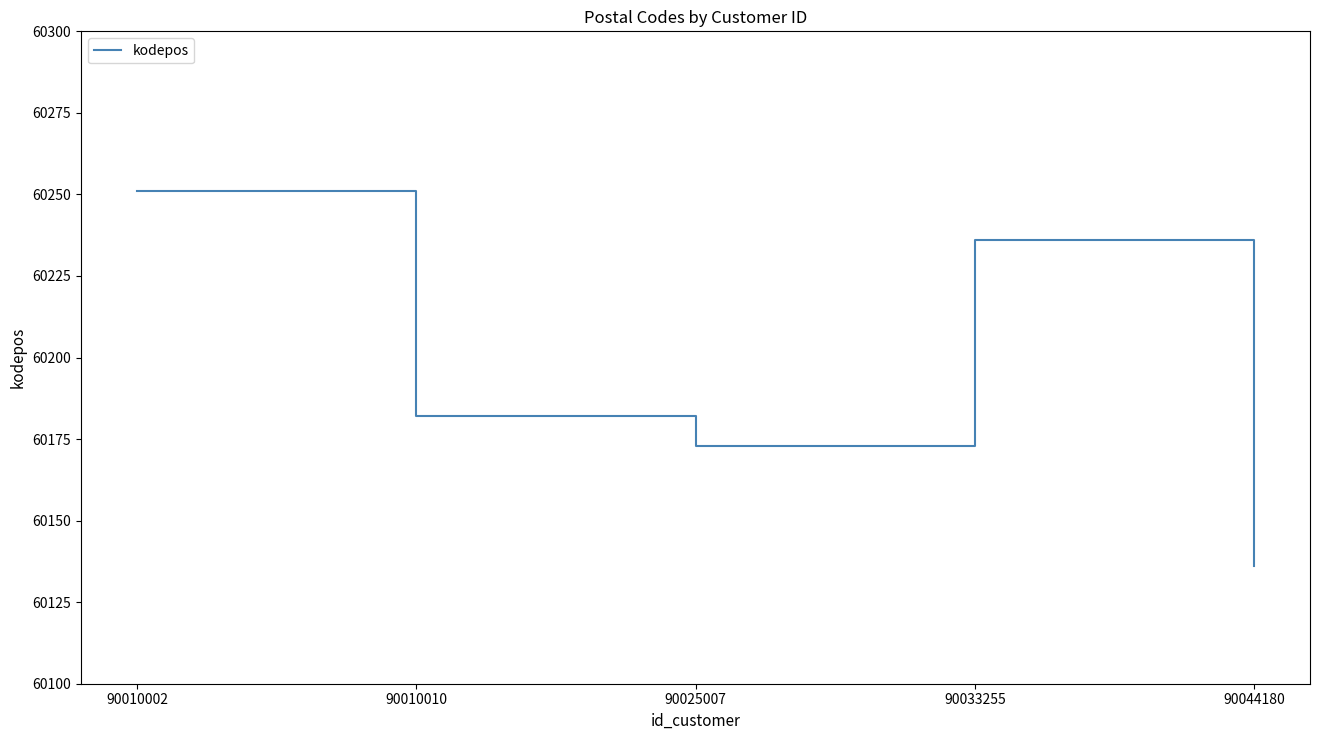

What is the difference between the maximum and second lowest values?

78